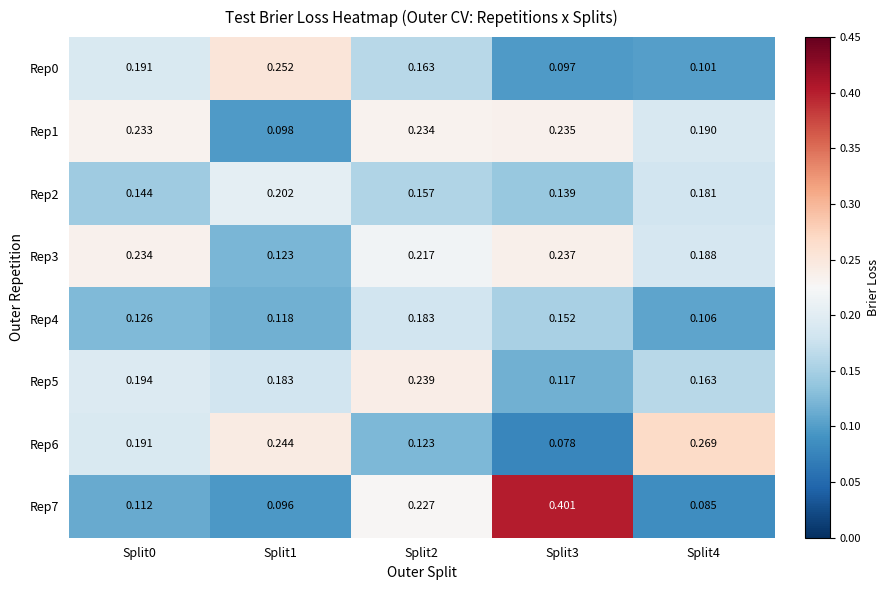

Is the value of Rep3 at Split0 greater than the value of Rep6 at Split3?

Yes